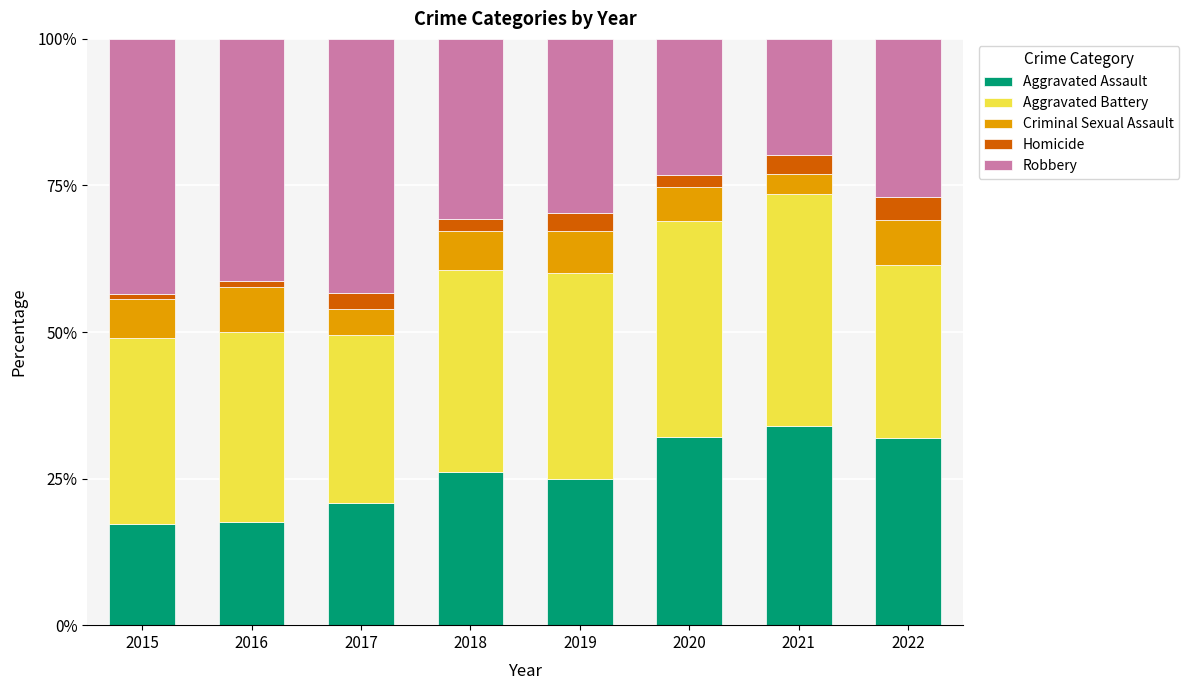

What is the difference between the second highest and second lowest values in the Aggravated Assault series?

14.4